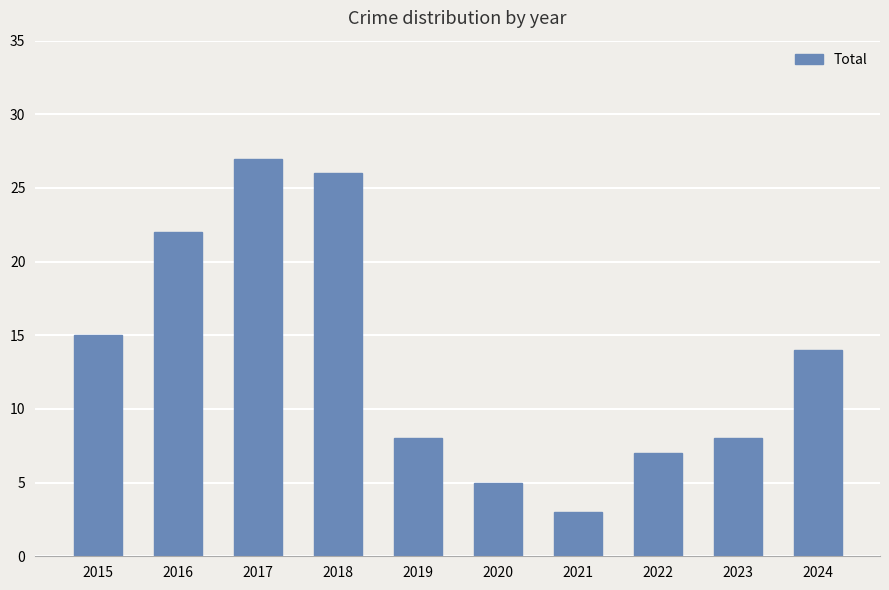

How many data points does each series have?

10